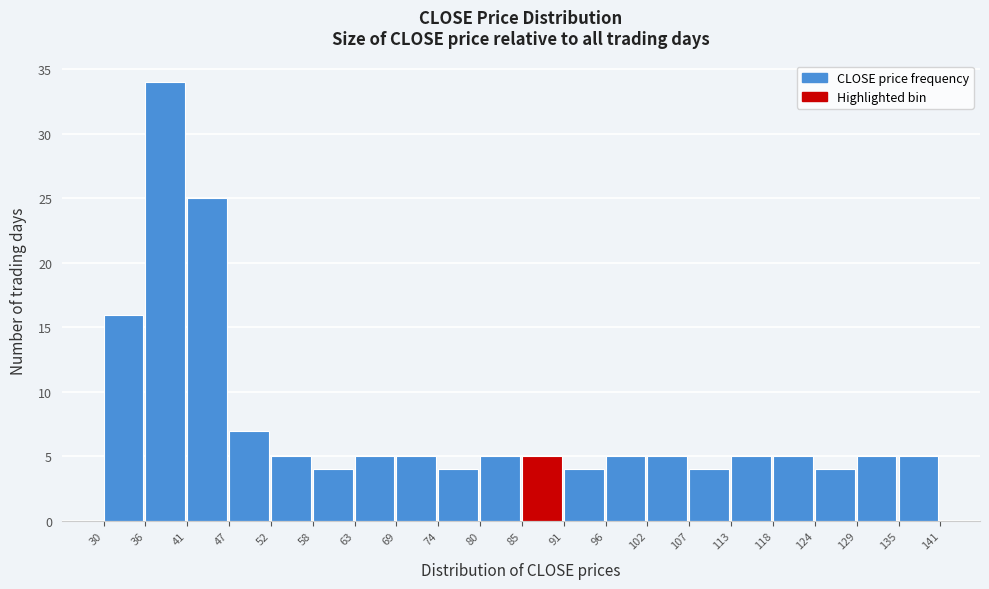

Which range on the x-axis has the tallest bar?

36 to 41